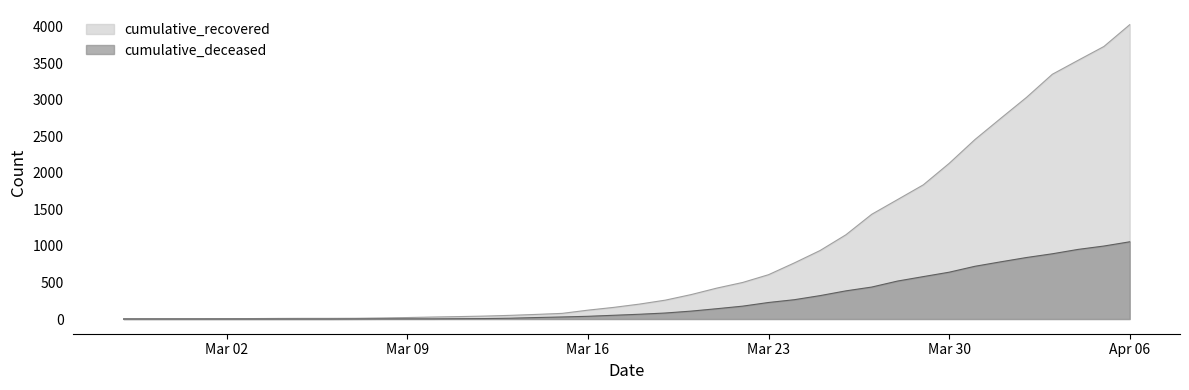

How many series are shown in this chart?

2